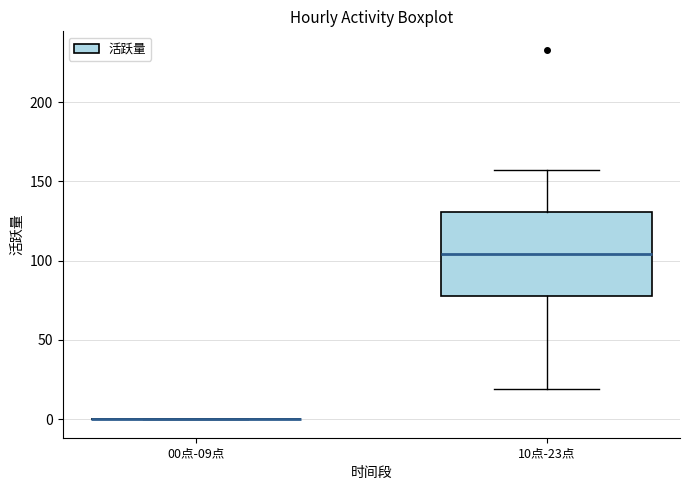

Which box is the tallest, from its lower edge to its upper edge?

10点-23点